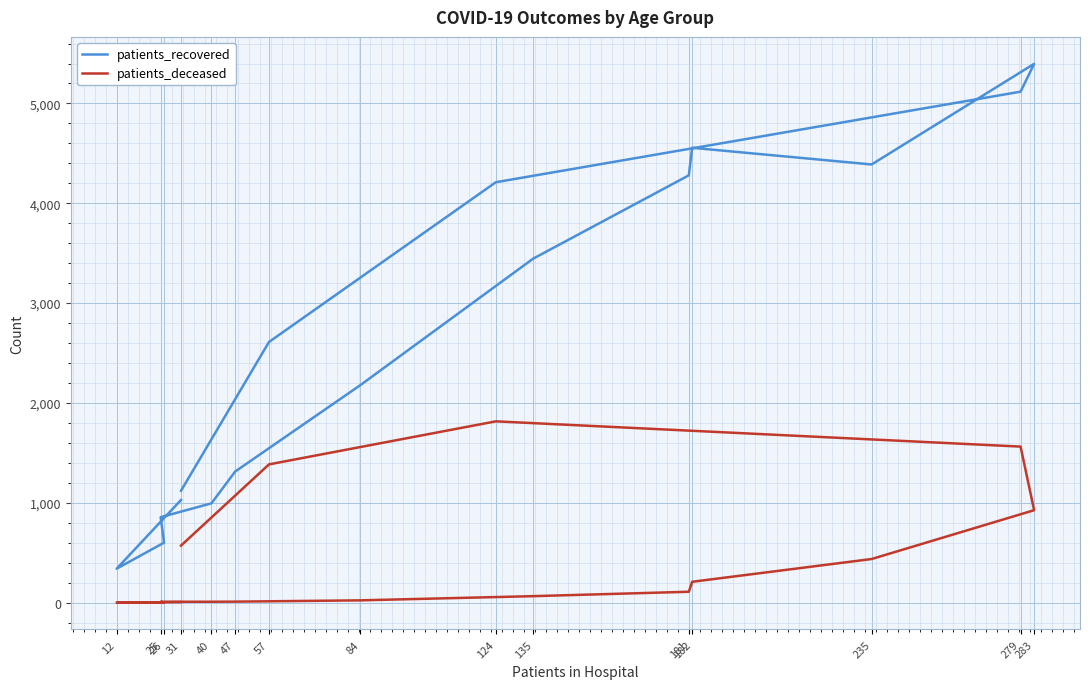

What are all the series names shown in the legend?

patients_recovered, patients_deceased